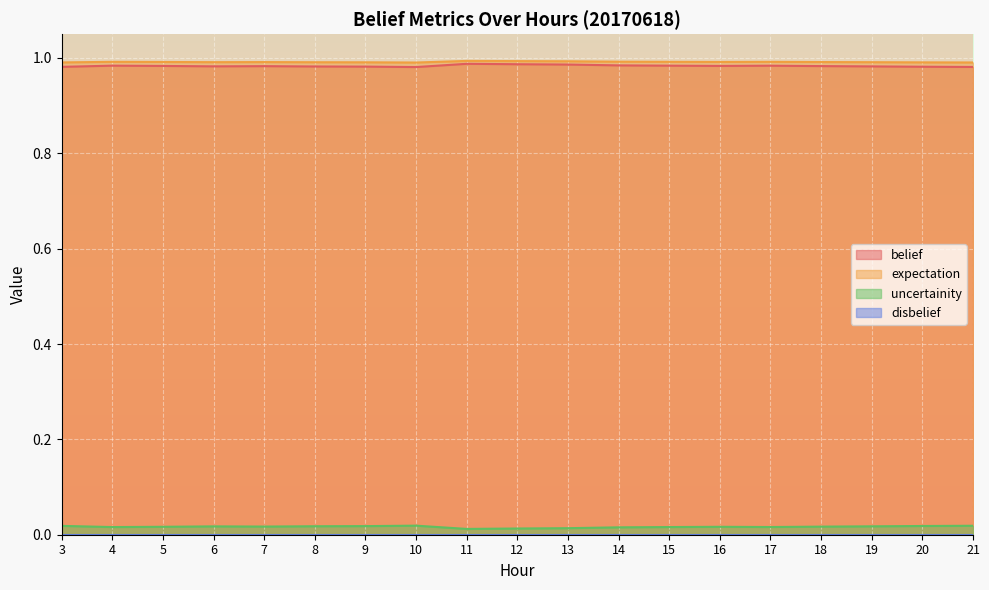

Reading left to right, what are all the values shown in this chart?

belief: 1.0	1.0	1.0	1.0	1.0	1.0	1.0	1.0	1.0	1.0	1.0	1.0	1.0	1.0	1.0	1.0	1.0	1.0	1.0
expectation: 1.0	1.0	1.0	1.0	1.0	1.0	1.0	1.0	1.0	1.0	1.0	1.0	1.0	1.0	1.0	1.0	1.0	1.0	1.0
uncertainity: 0.0	0.0	0.0	0.0	0.0	0.0	0.0	0.0	0.0	0.0	0.0	0.0	0.0	0.0	0.0	0.0	0.0	0.0	0.0